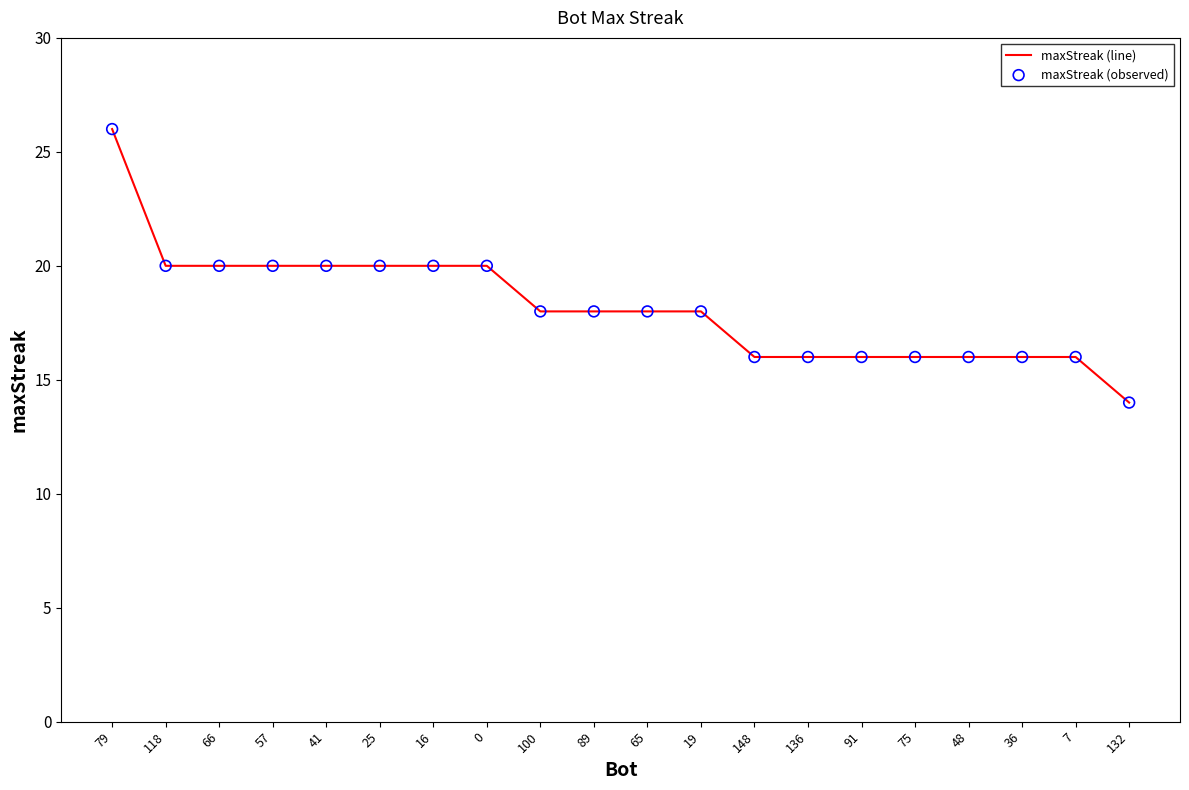

What is the change in value from 79 to 48?

-10